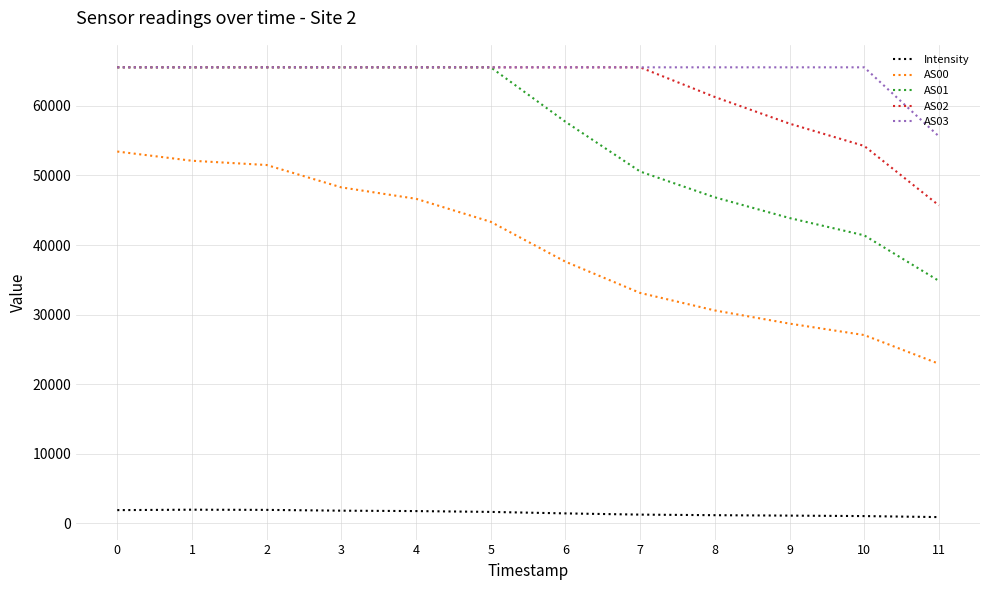

Between 0 and 3, which series saw the biggest shift?

AS00